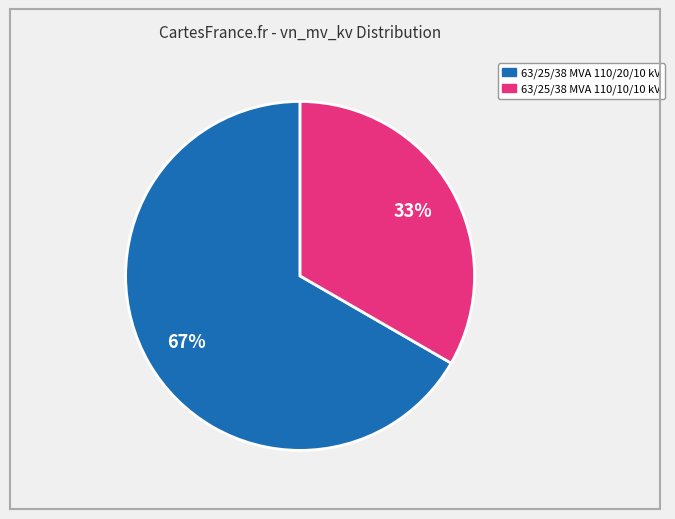

Combined, do 63/25/38 MVA 110/20/10 kV and 63/25/38 MVA 110/10/10 kV account for over 50%?

Yes